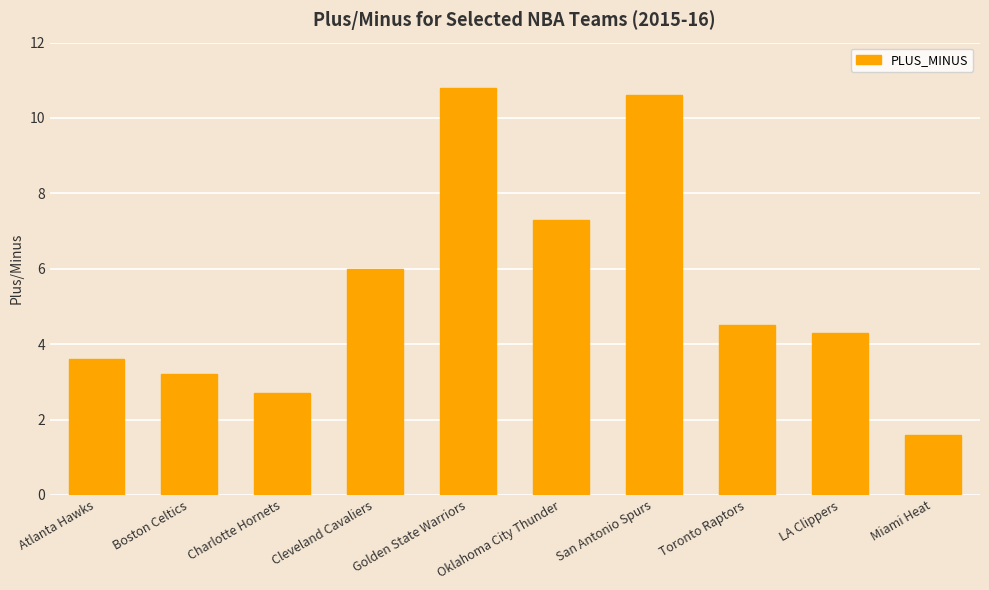

At which category does the chart reach its peak across all series?

Golden State Warriors